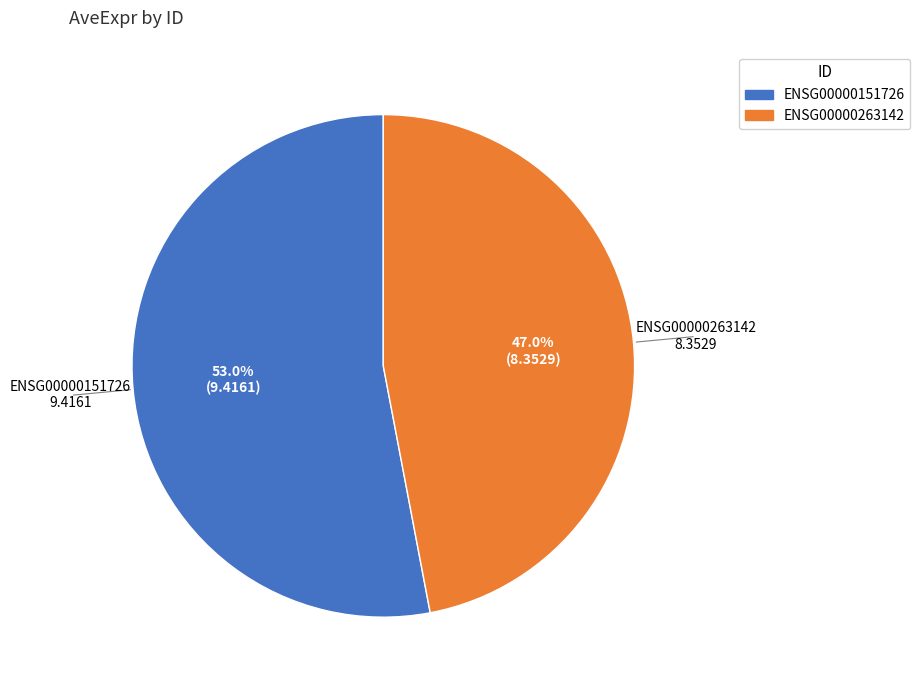

How many segments does this pie chart have?

2